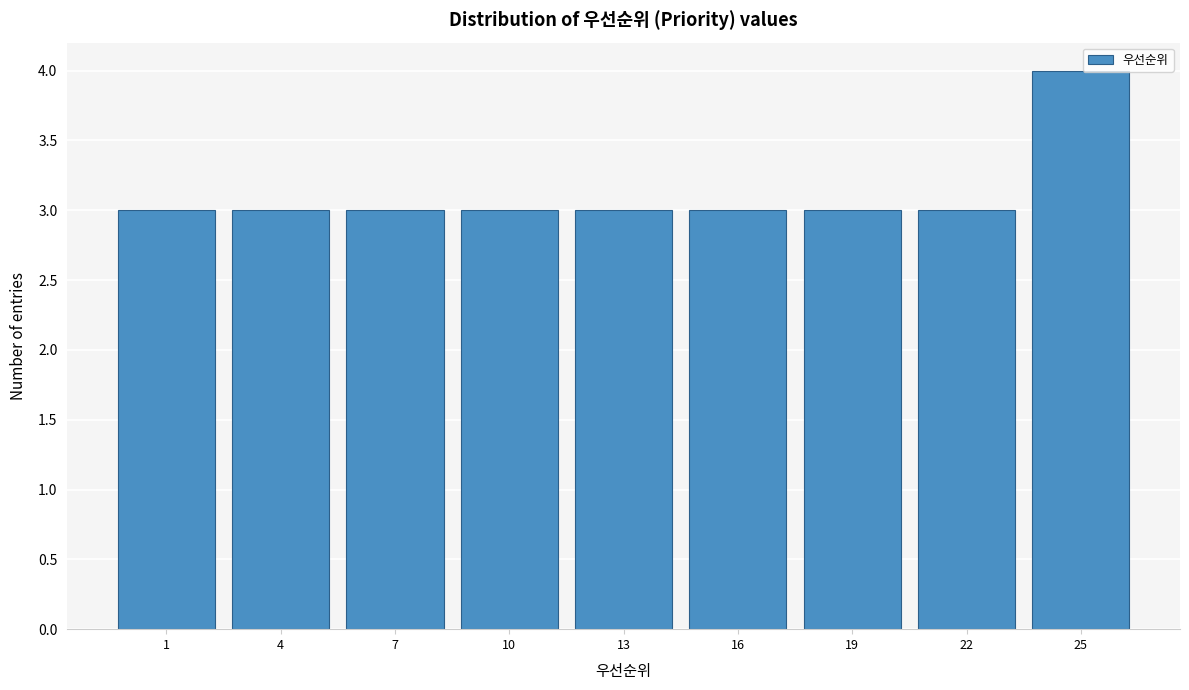

Reading right to left, extract all data points from this chart.

25=4	22=3	19=3	16=3	13=3	10=3	7=3	4=3	1=3